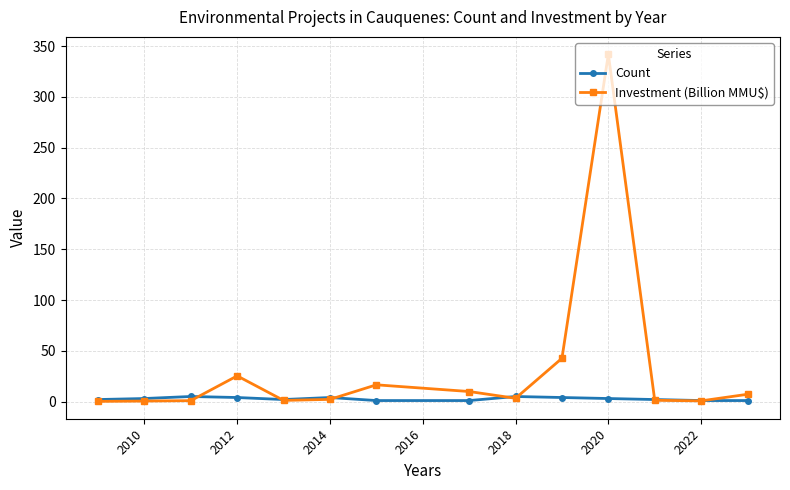

True or false: Count has more than 1 interior local peaks.

True